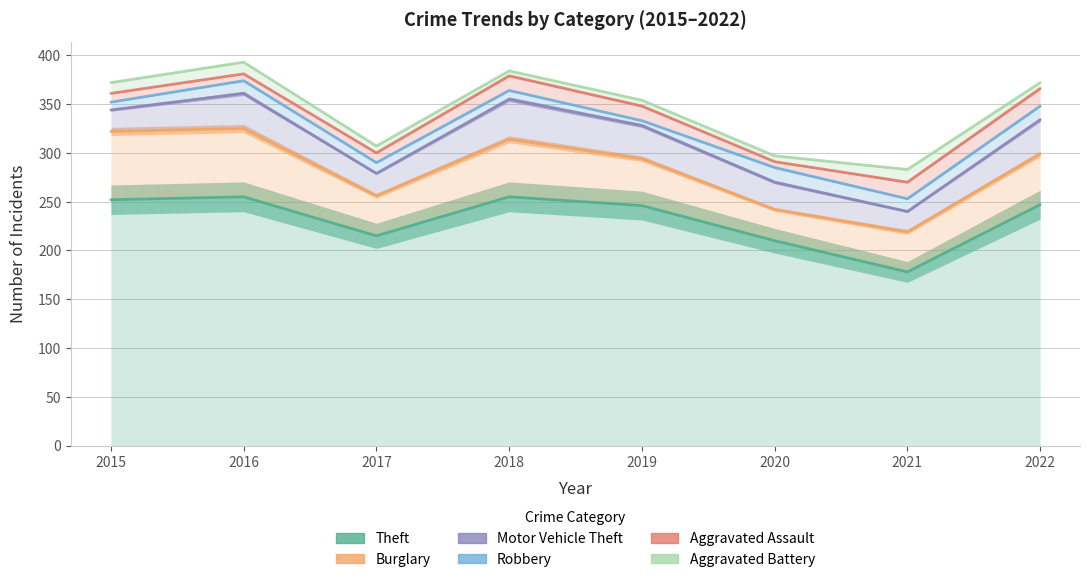

What is the value of the Motor Vehicle Theft point at the 1st from the left?

344